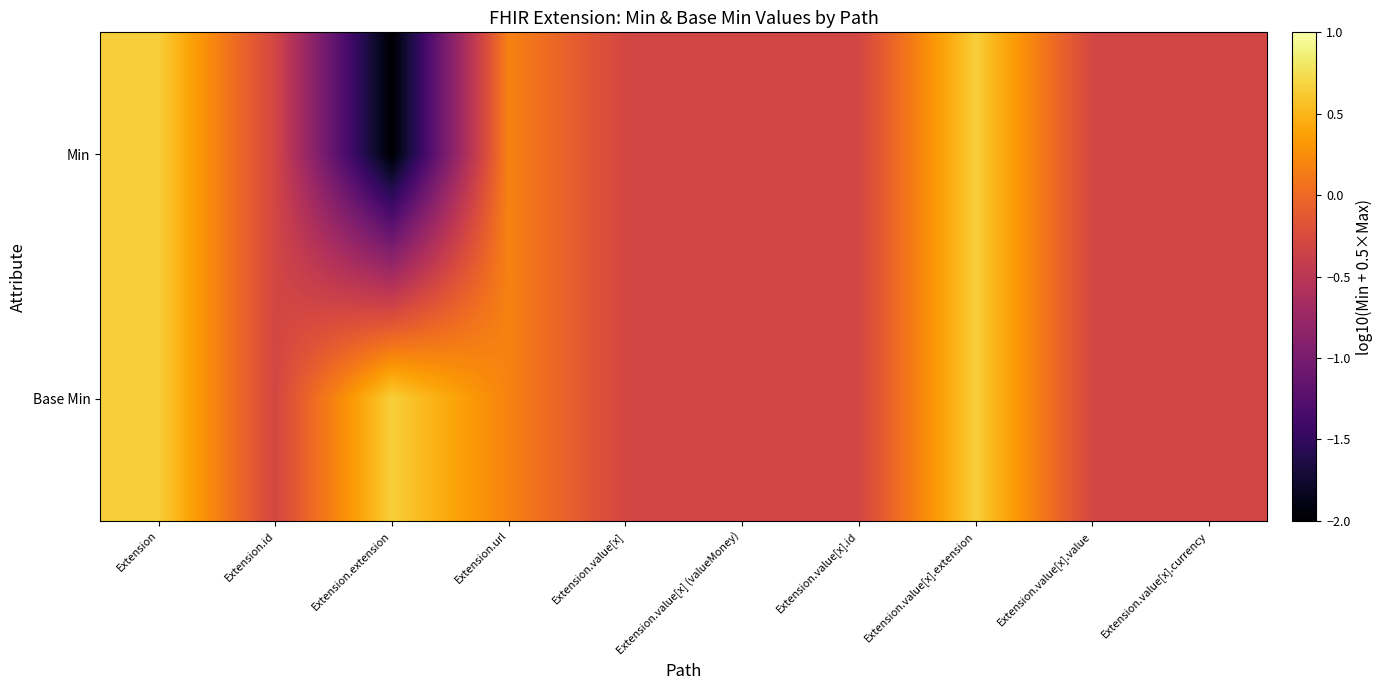

What is the minimum value shown in the chart?

-2.0